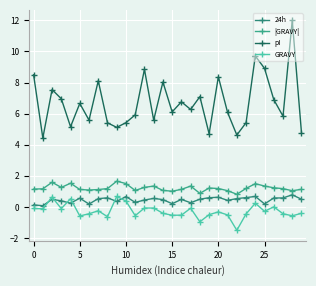

Which series has the largest range (max minus min)?

pI